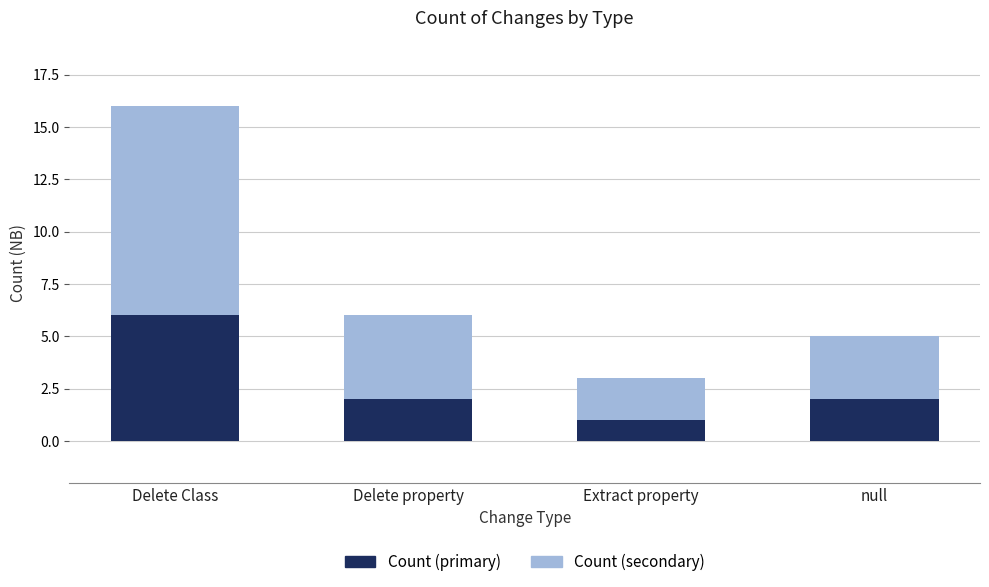

Which category has the lowest value in the Count (primary) series?

Extract property